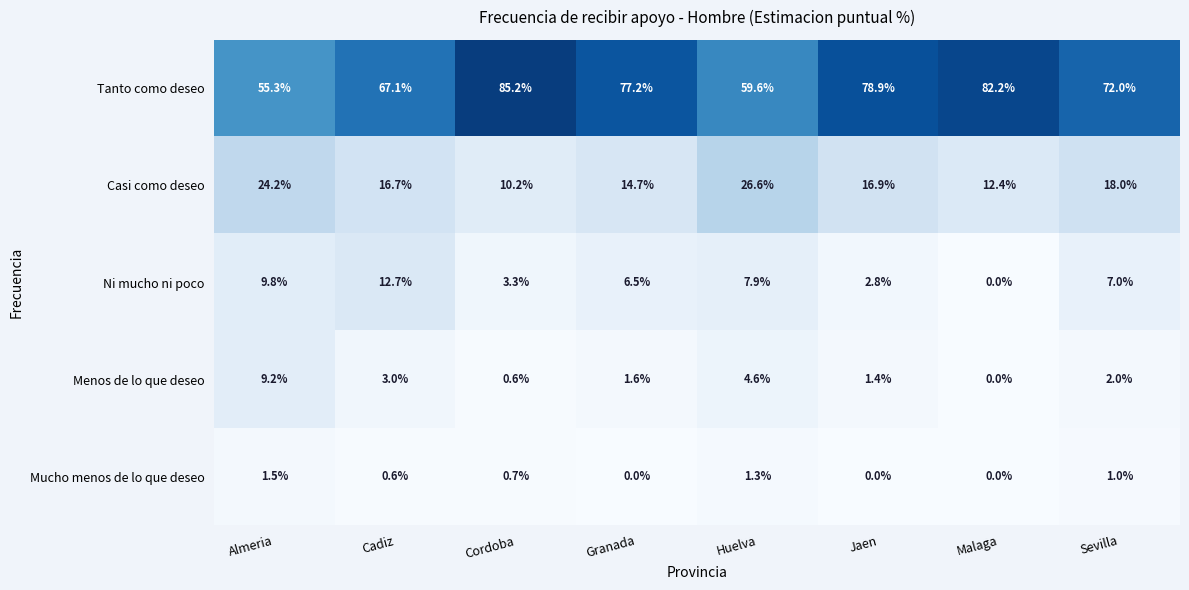

How many series are shown in this chart?

5